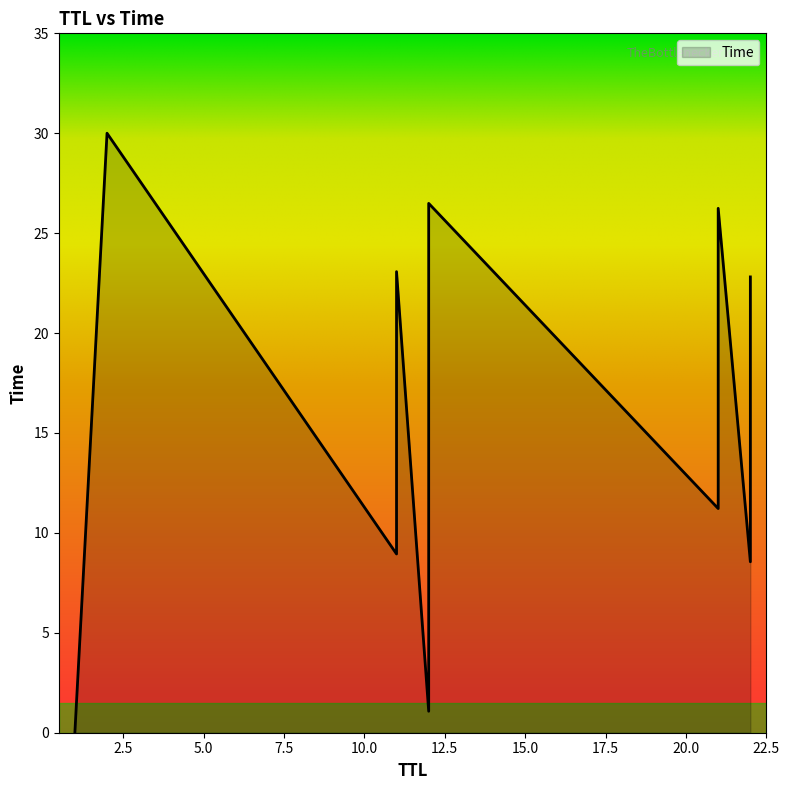

Which label corresponds to the largest value in the chart?

2